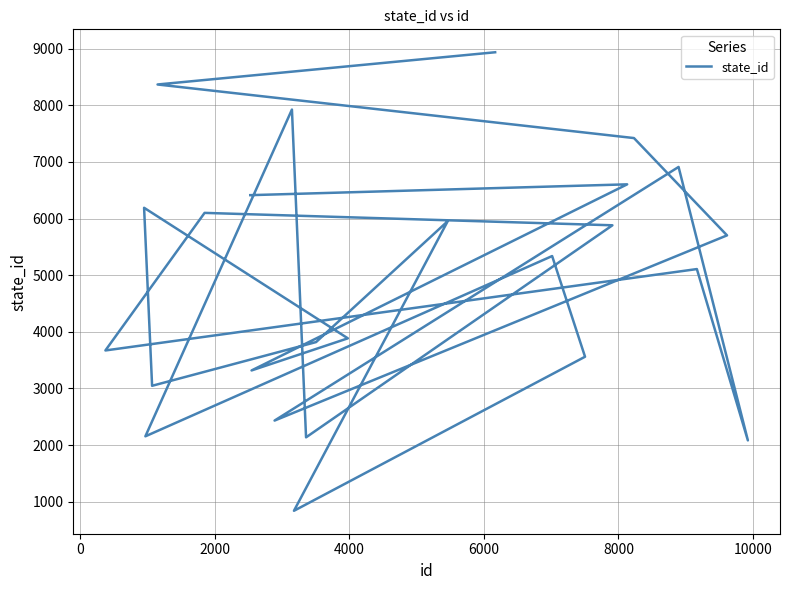

The value at 19 is 4514. True or false?

False